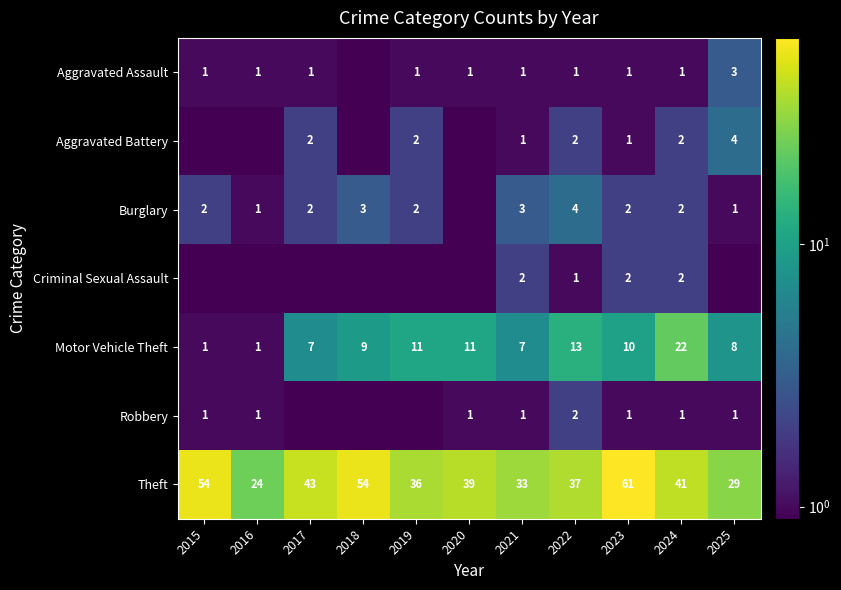

Count the number of data series in this chart.

7